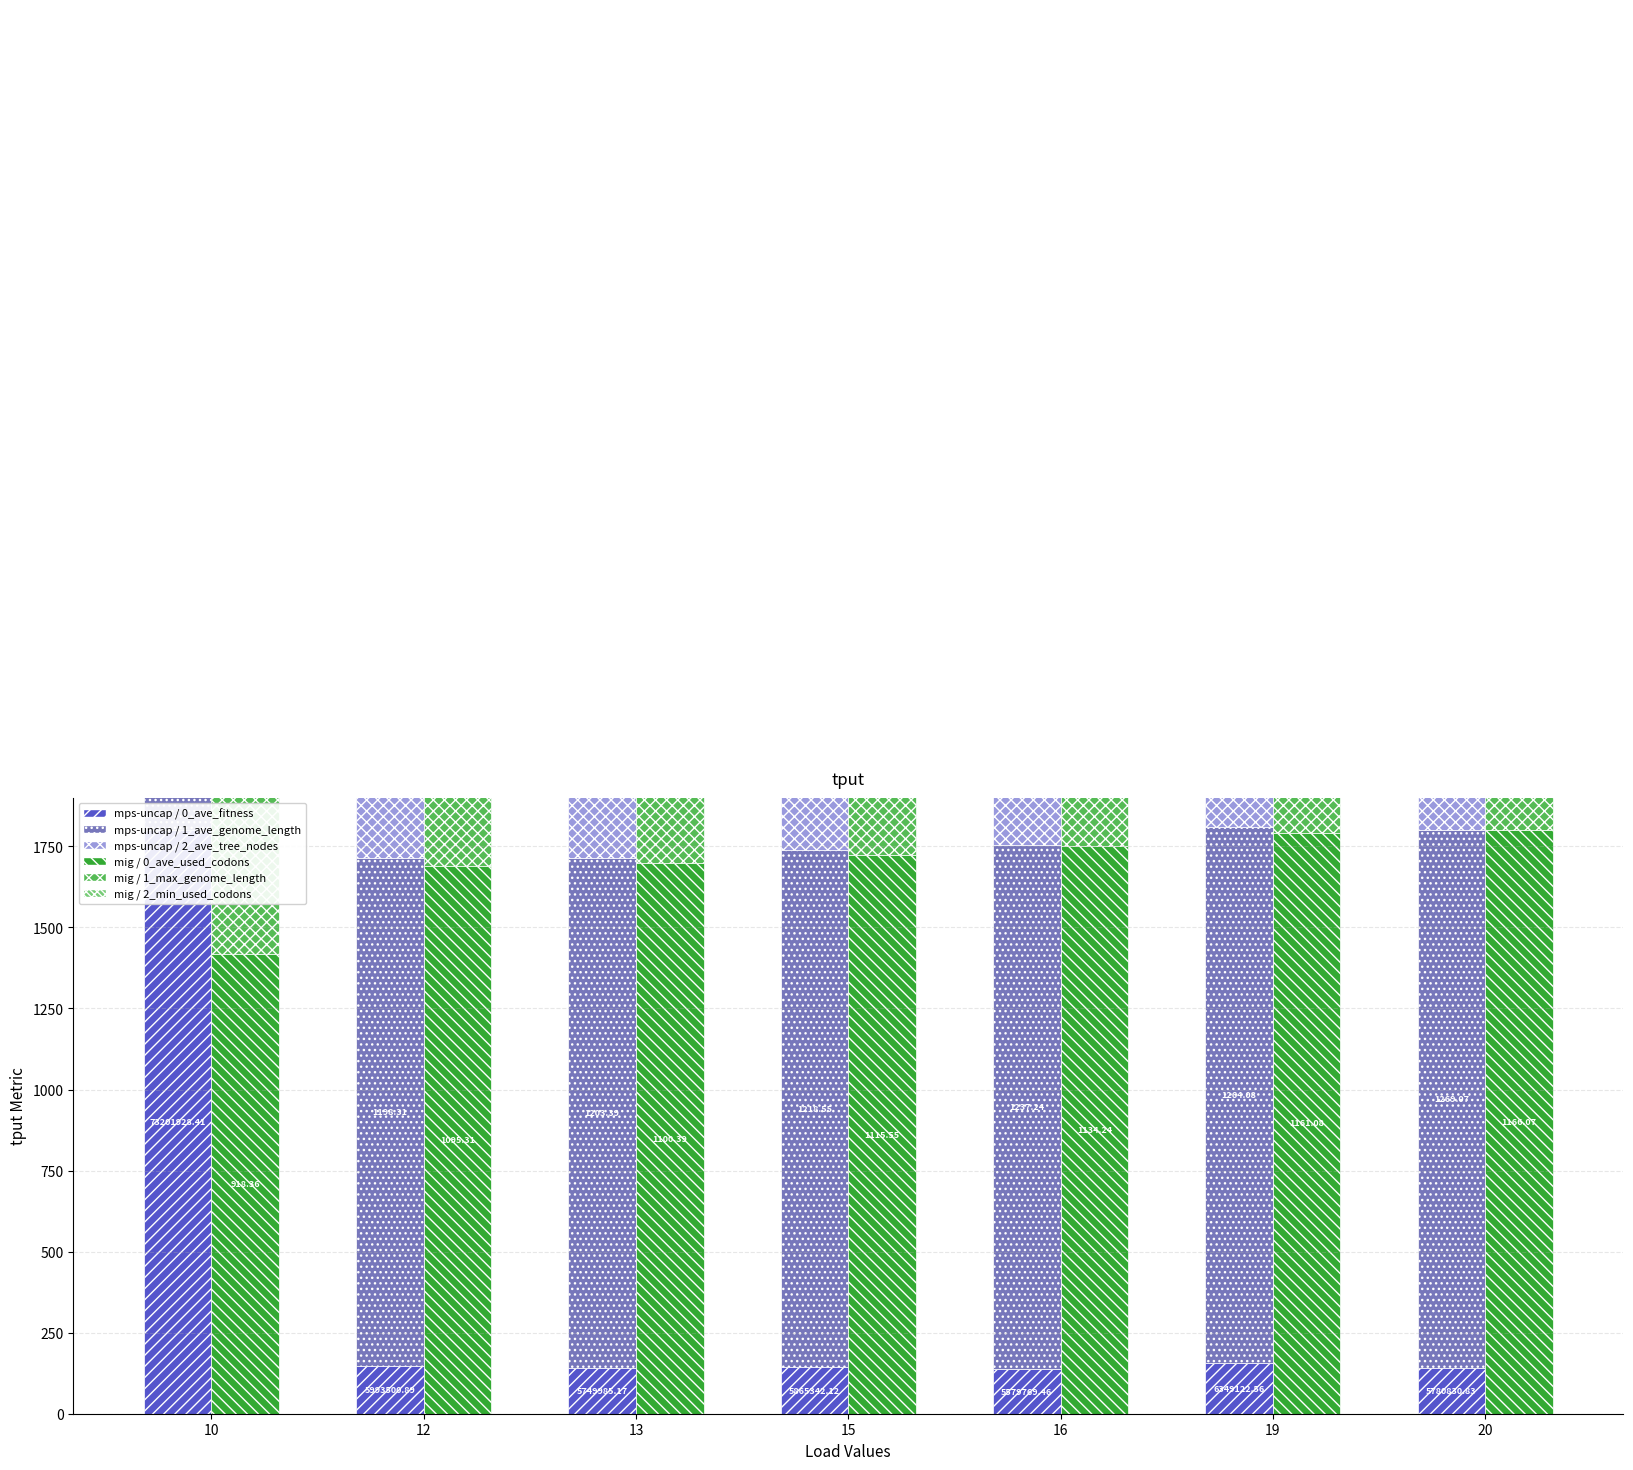

The mps-uncap / 1_ave_genome_length series shows 476.7 at 12. True or false?

False